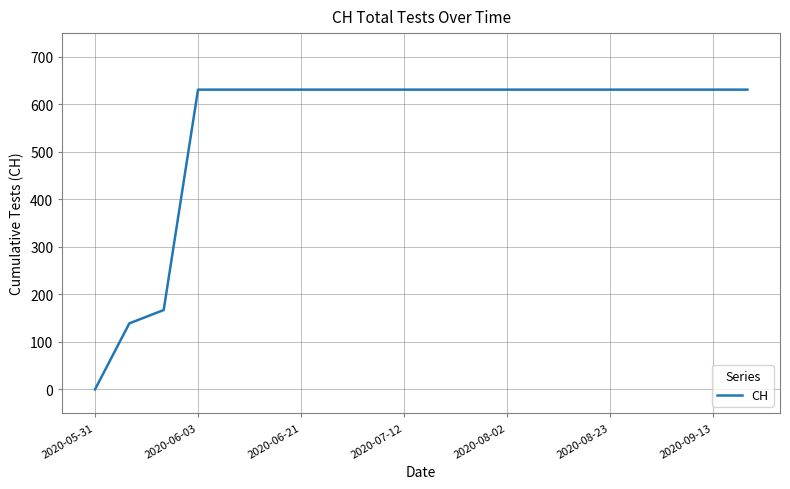

What is the greatest value displayed?

631